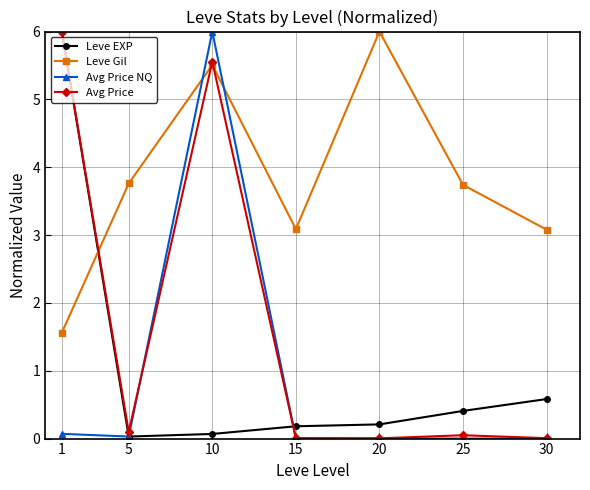

Where is the first local maximum for Leve Gil?

10